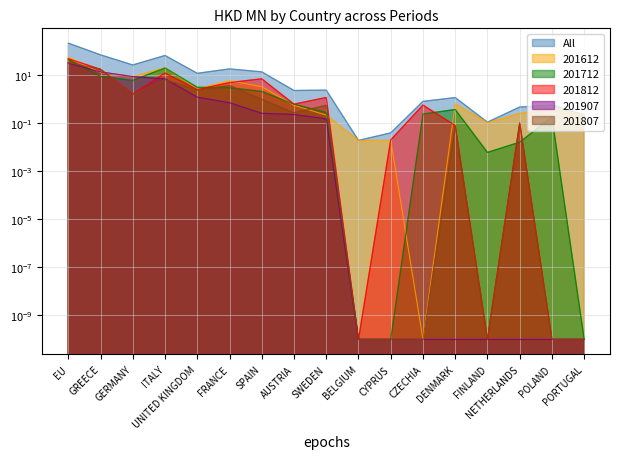

What is the maximum value for 201807?

33.0